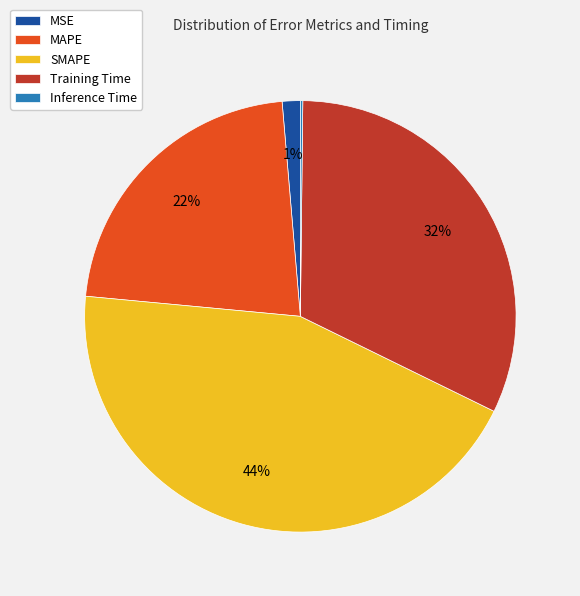

What is the ratio of the value at SMAPE to the value at MAPE?

2.0